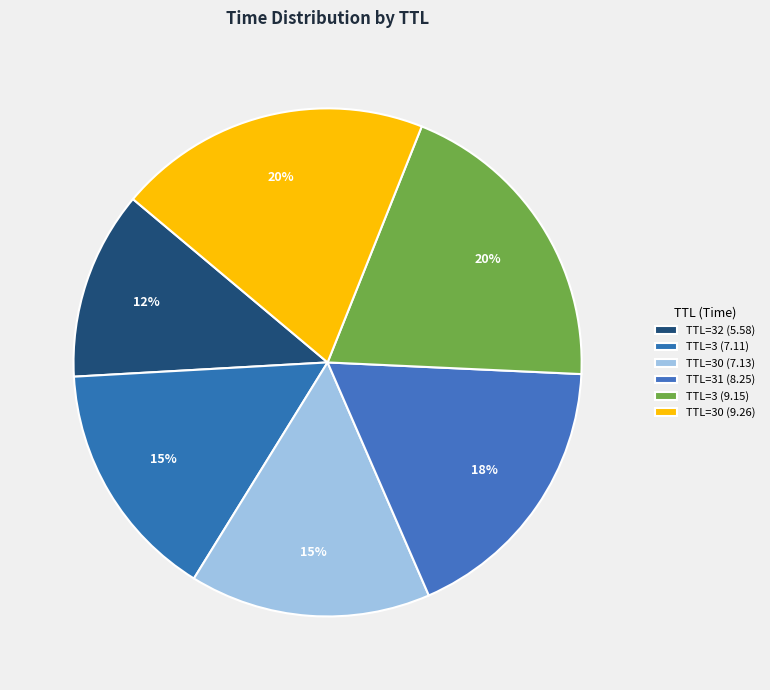

Does any single category account for the majority?

No